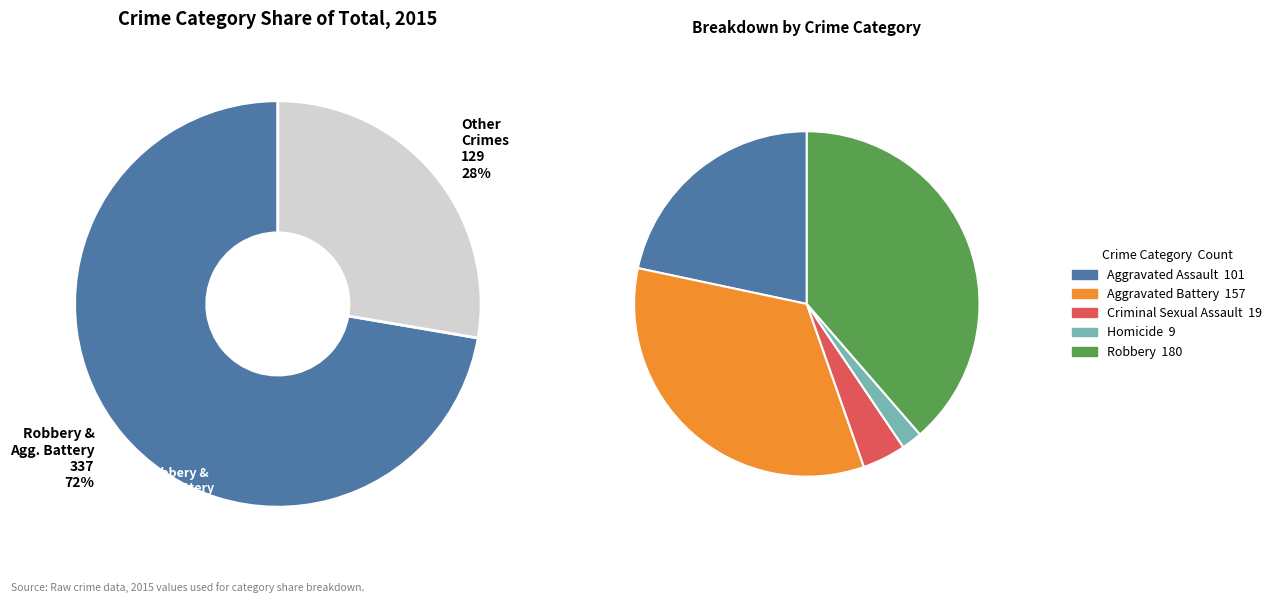

Count the number of slices in the pie.

5